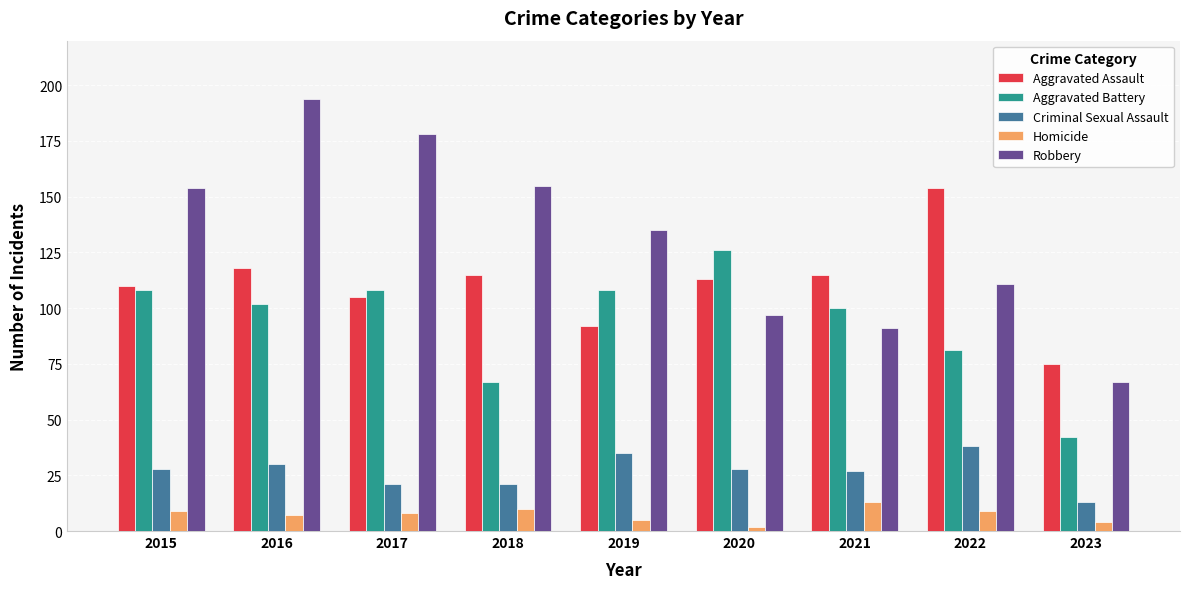

Which label corresponds to the largest value in the chart?

2016